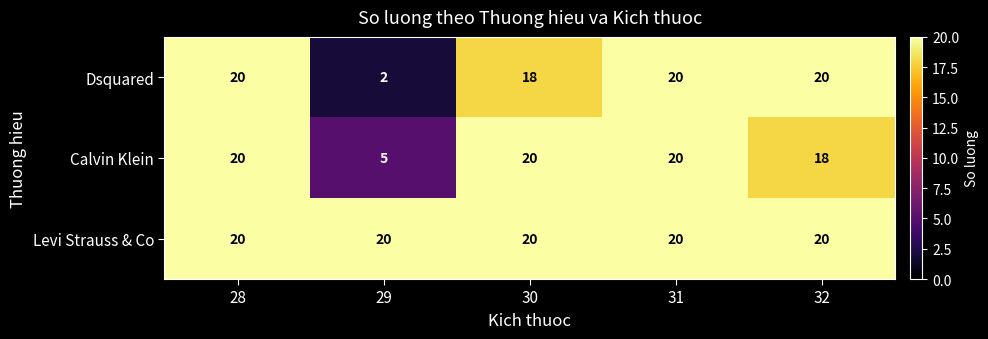

Reading right to left, extract all data points from this chart.

Dsquared: 32=20	31=20	30=18	29=2	28=20
Calvin Klein: 32=18	31=20	30=20	29=5	28=20
Levi Strauss & Co: 32=20	31=20	30=20	29=20	28=20